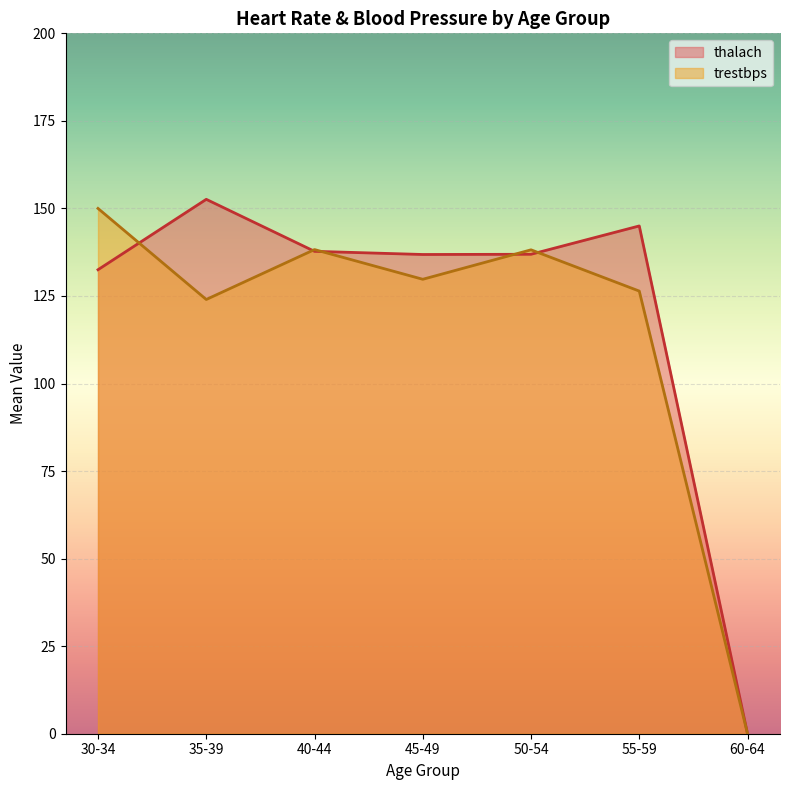

At 46, list the series in order from smallest to largest.

trestbps, thalach